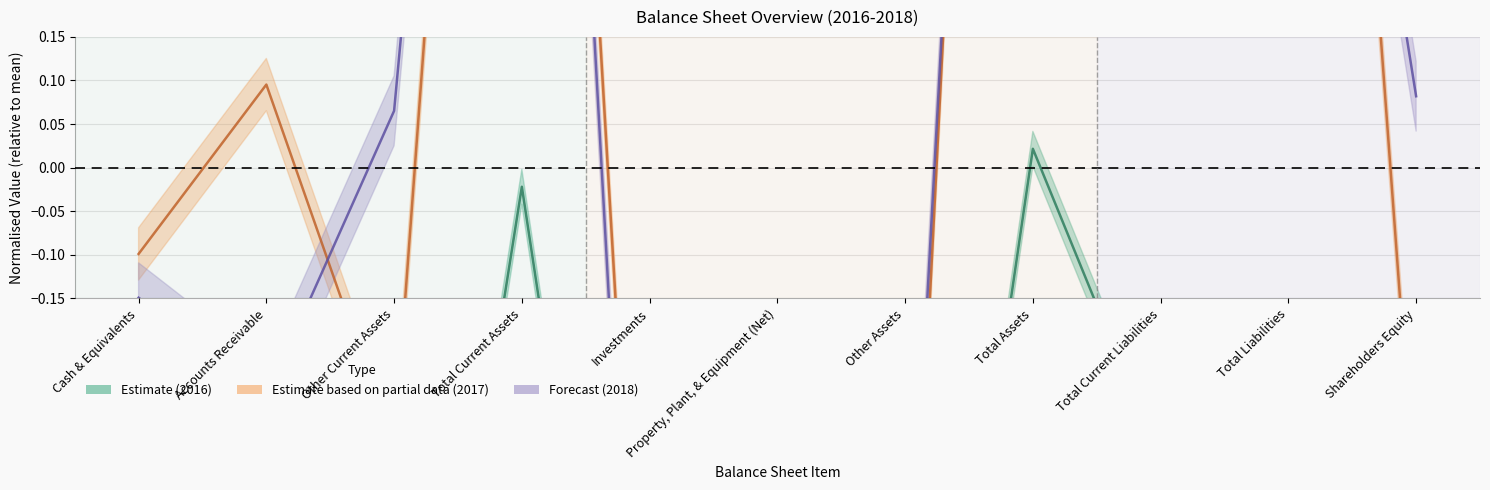

The 2016 series shows -0.2 at Total Liabilities. True or false?

False